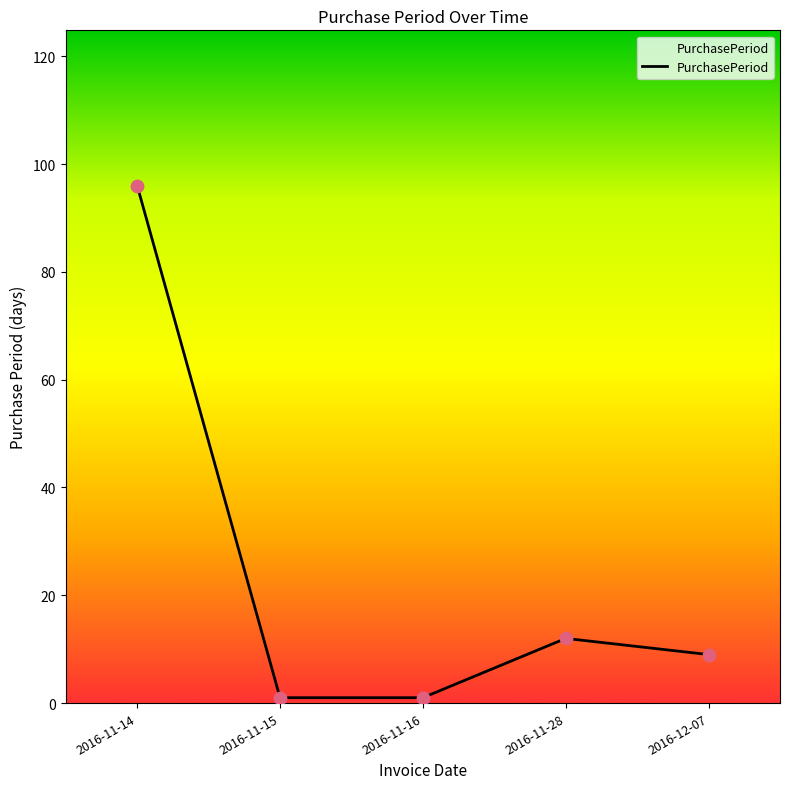

What is the change in value from 2016-11-14 to 2016-11-16?

-95